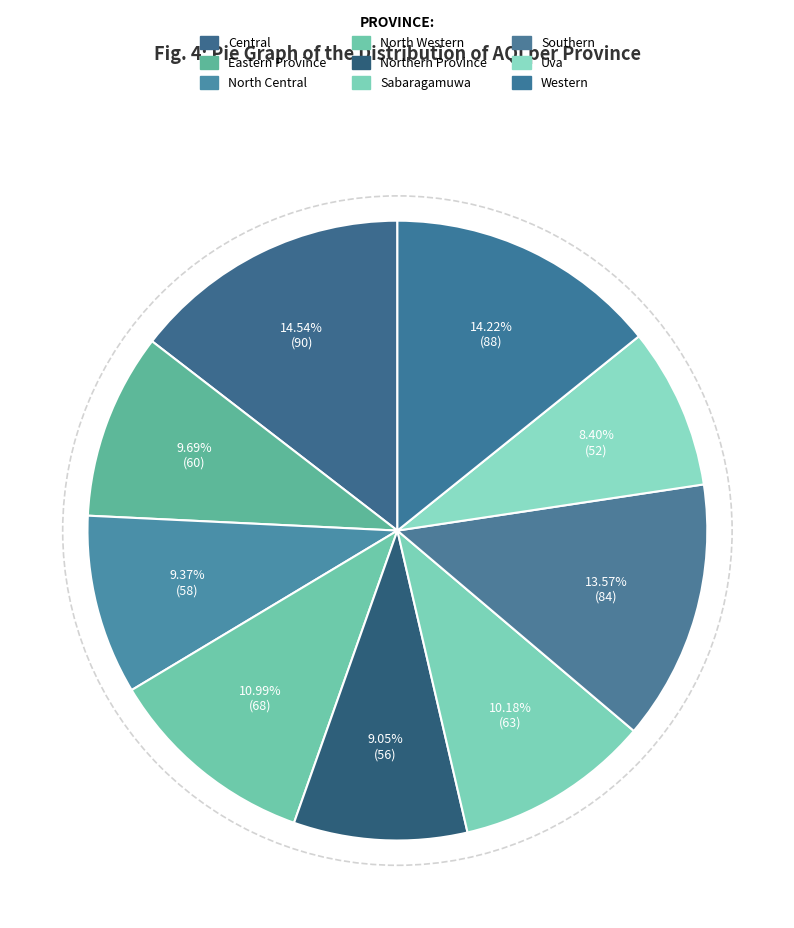

How many segments does this pie chart have?

9